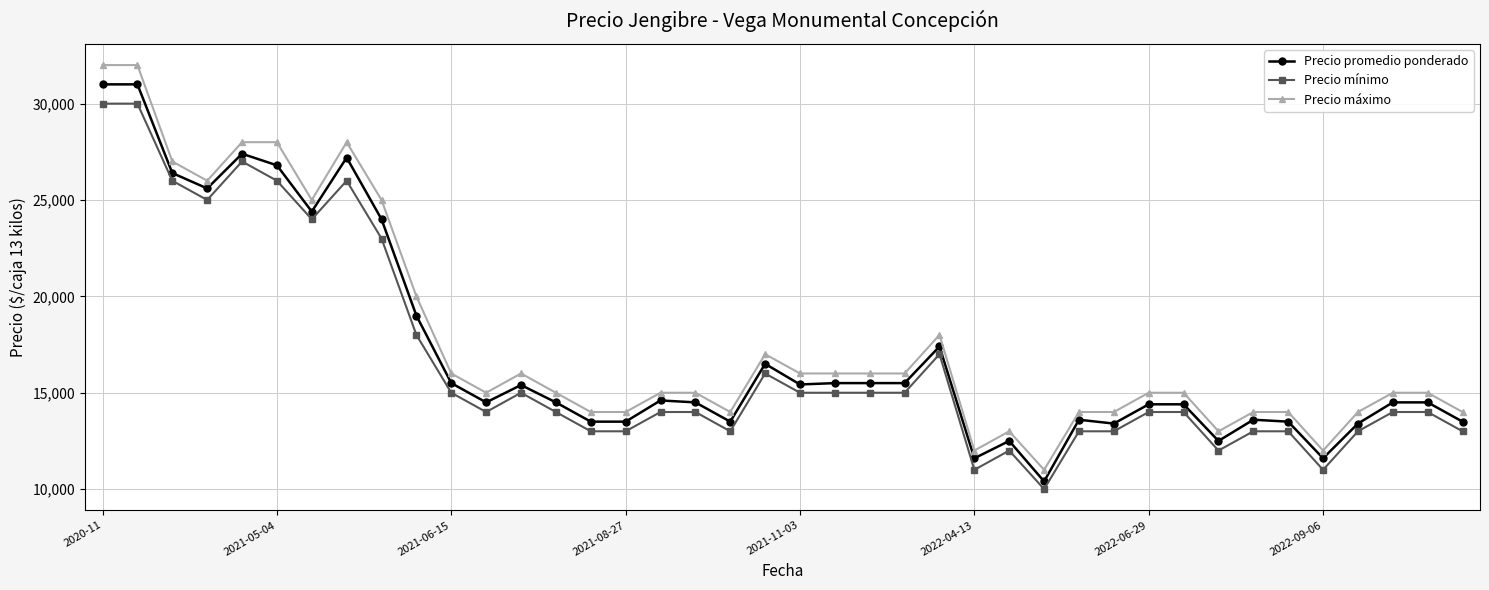

True or false: Precio mínimo has more than 2 interior local peaks.

True